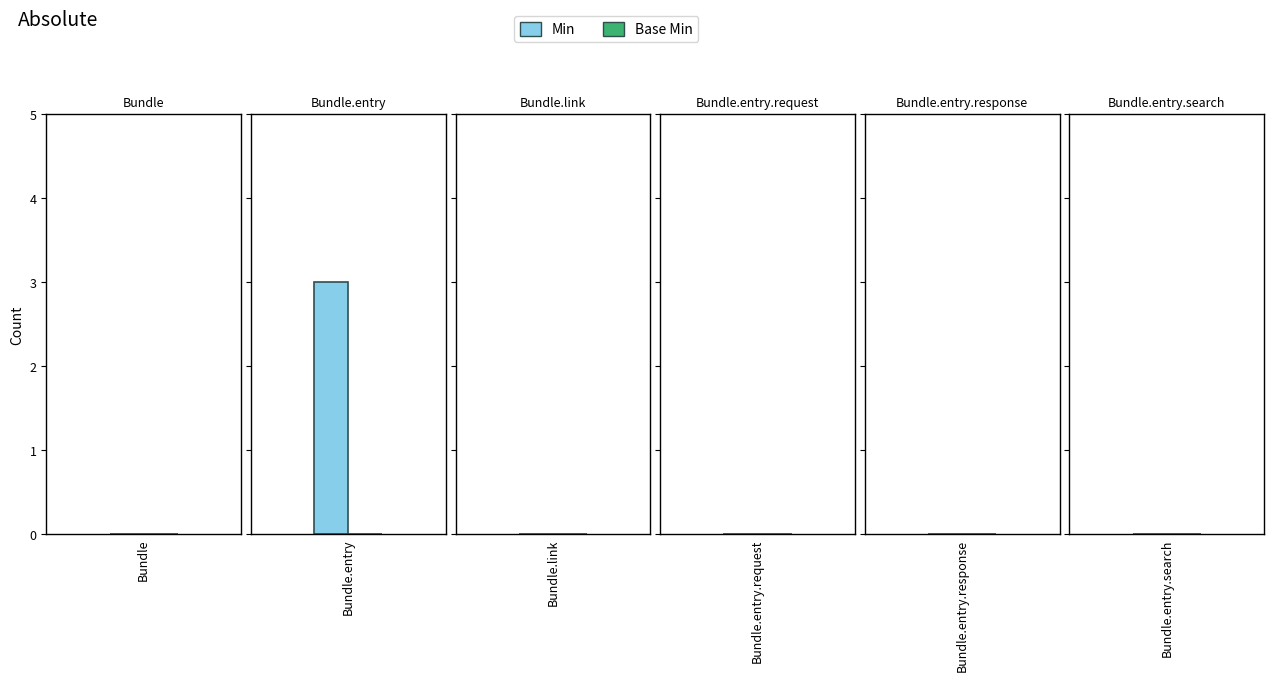

Count the Min values in the range 0 to 1.

5